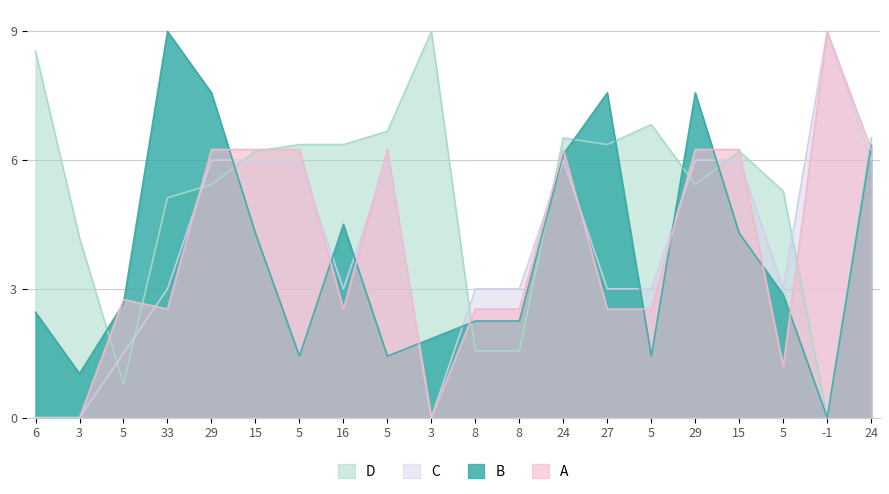

What is the sum of the SPC_SPACE values at 29 and 33?

10.6